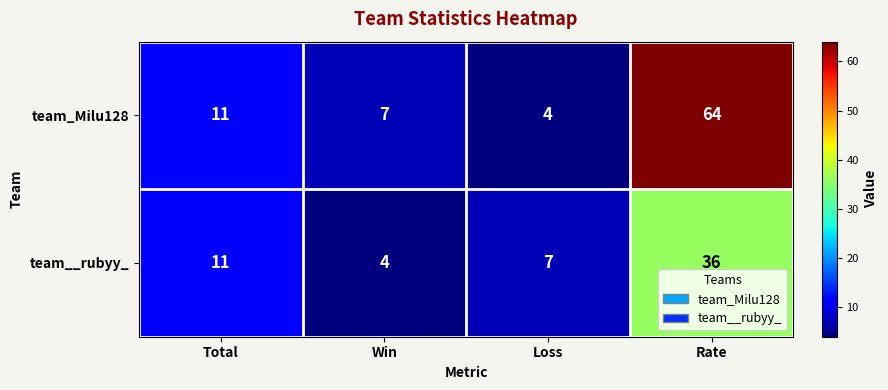

The value of team_Milu128 at Total is 11. True or false?

True